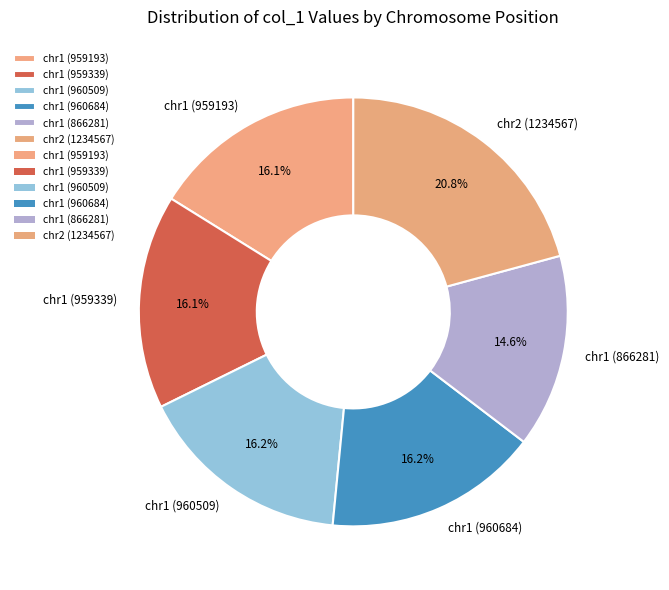

What percentage is NOT represented by chr1 (866281)?

85.4%